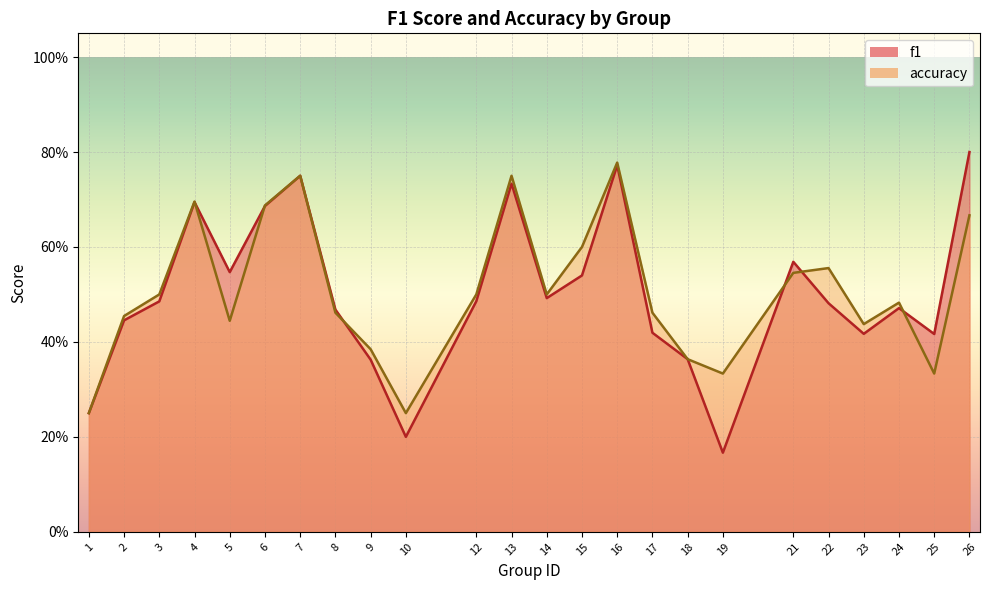

What is the total value across all series at 12?

1.0